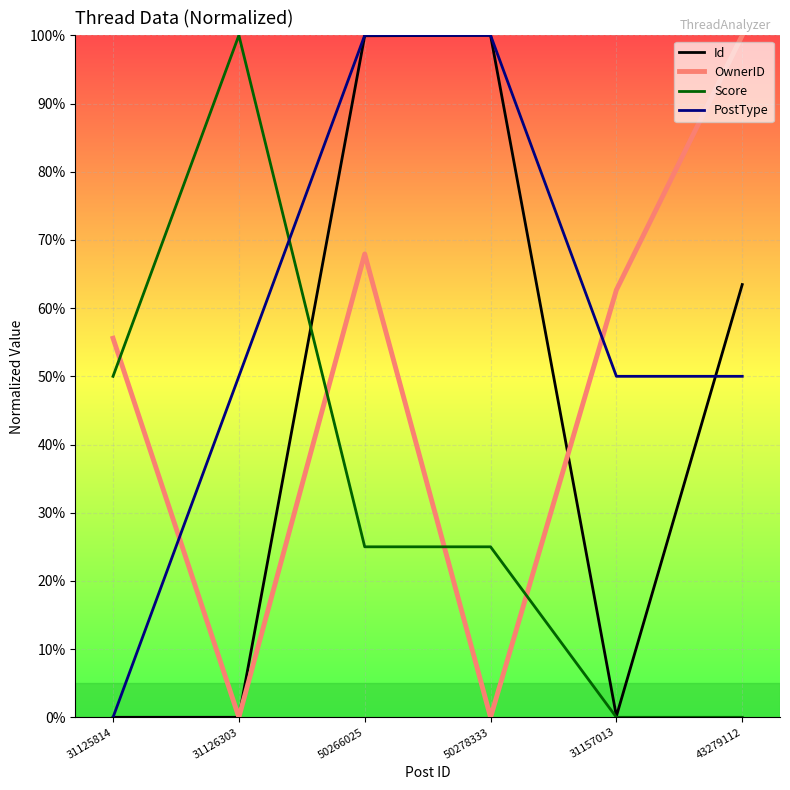

What is the maximum value for Id?

1.0